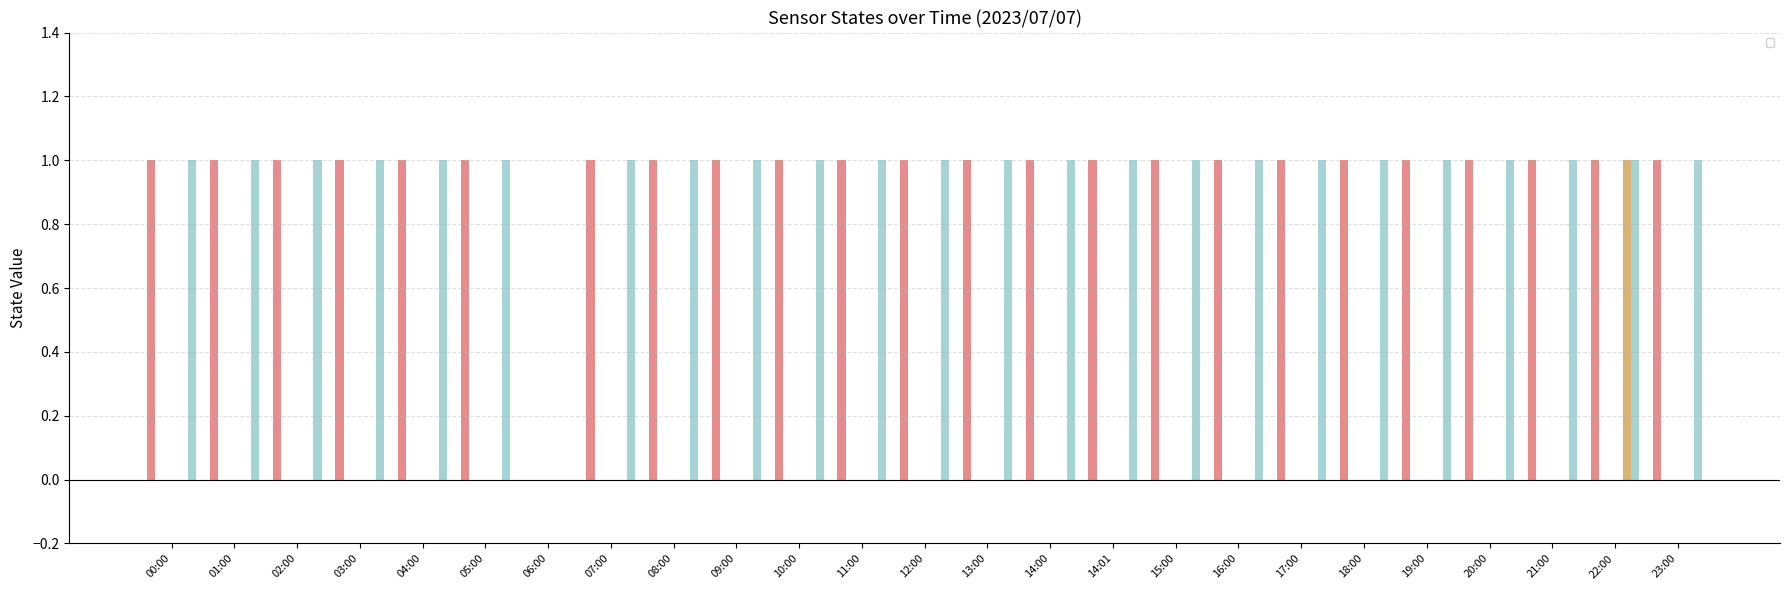

What is the approximate value of _BSVA at 03:00?

1